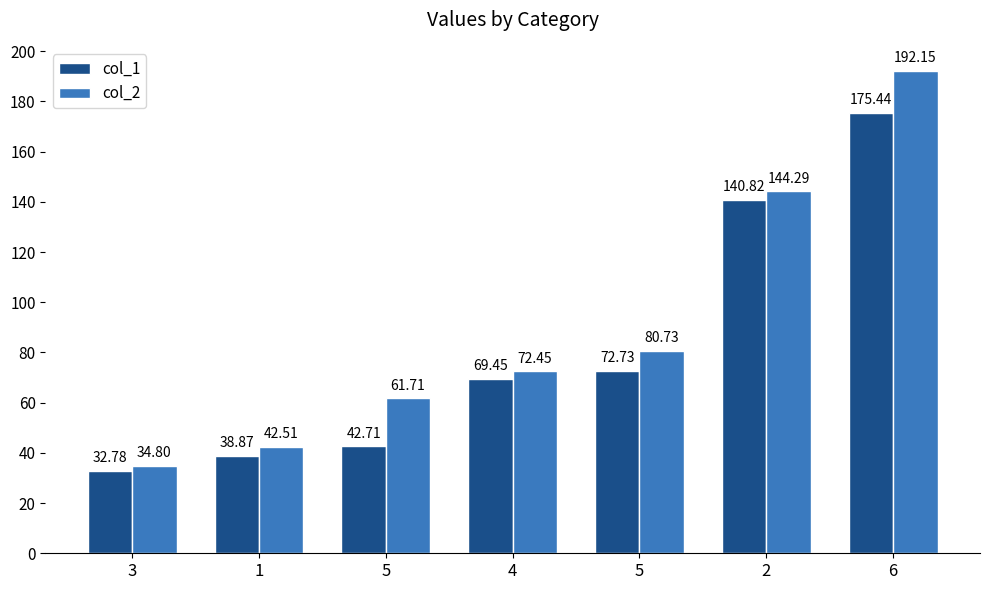

How many distinct data groups are displayed?

2